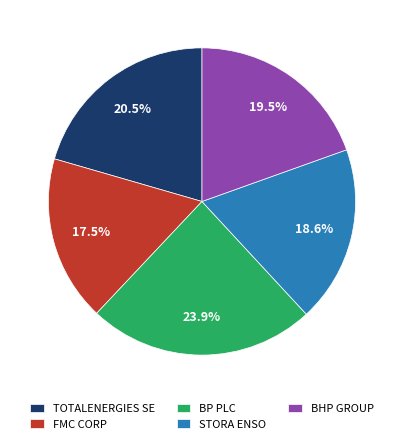

To the nearest percent, what is the average slice percentage?

20%